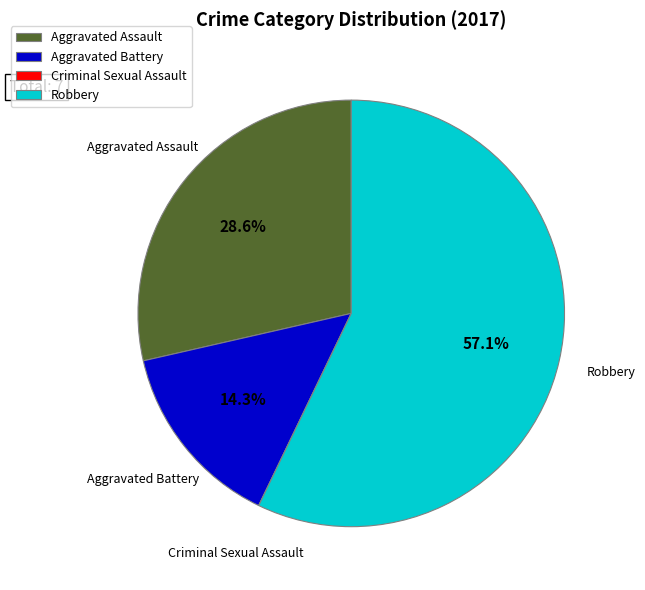

Which slice is the largest?

Robbery